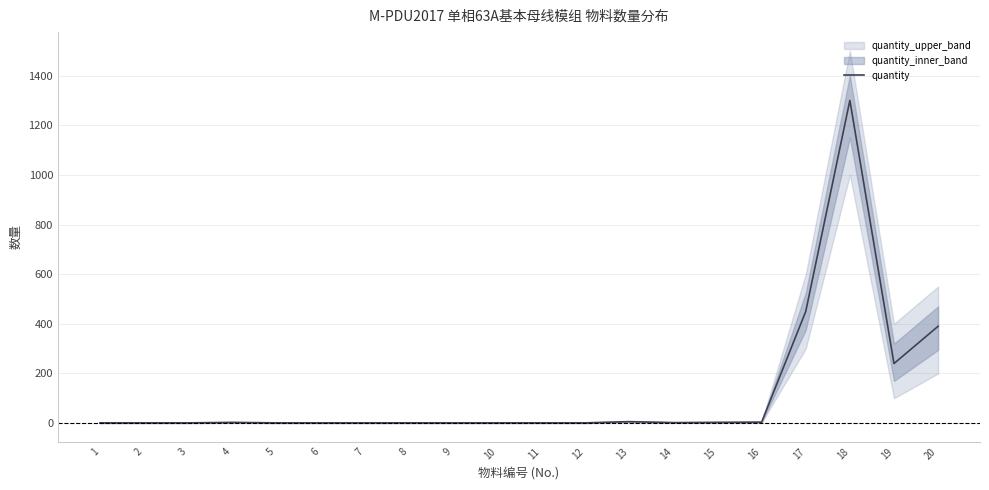

List the labels in order of value, smallest first.

1, 2, 3, 5, 6, 7, 8, 9, 10, 11, 12, 14, 4, 15, 16, 13, 19, 20, 17, 18